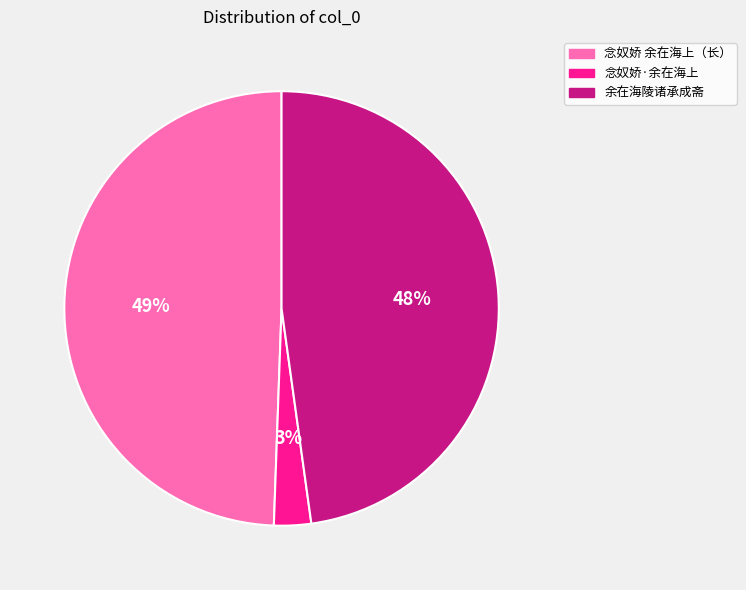

To the nearest percent, what is the average slice percentage?

33%